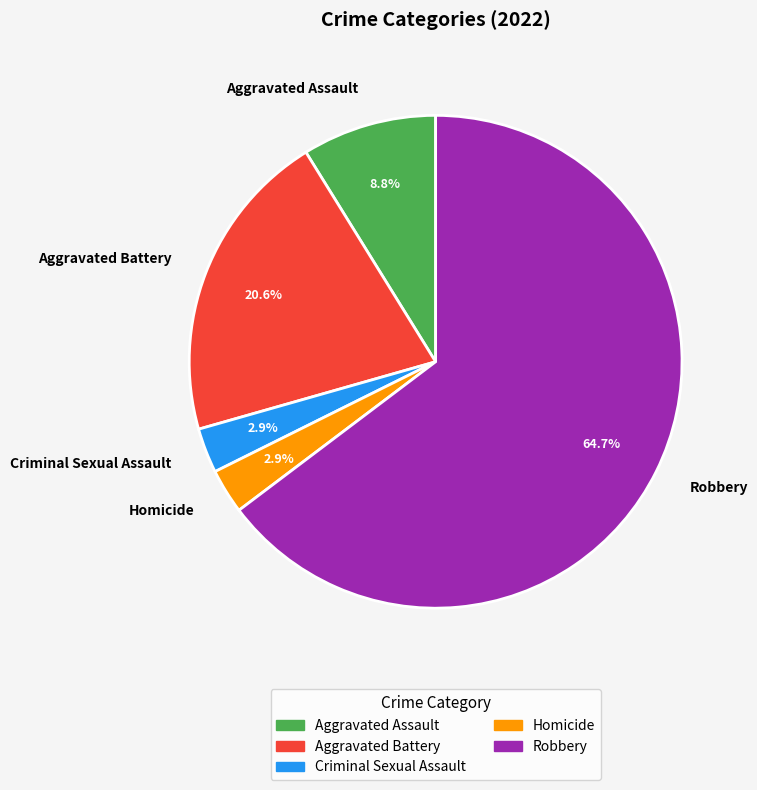

What portion of the pie excludes Aggravated Assault?

91.2%